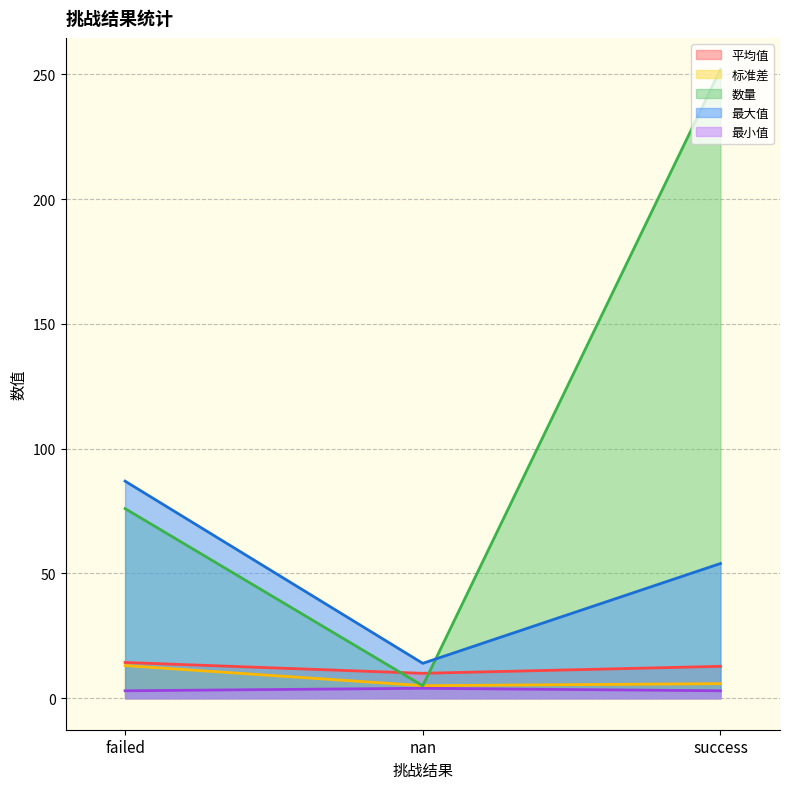

The value of 数量 at success is 252.0. True or false?

True